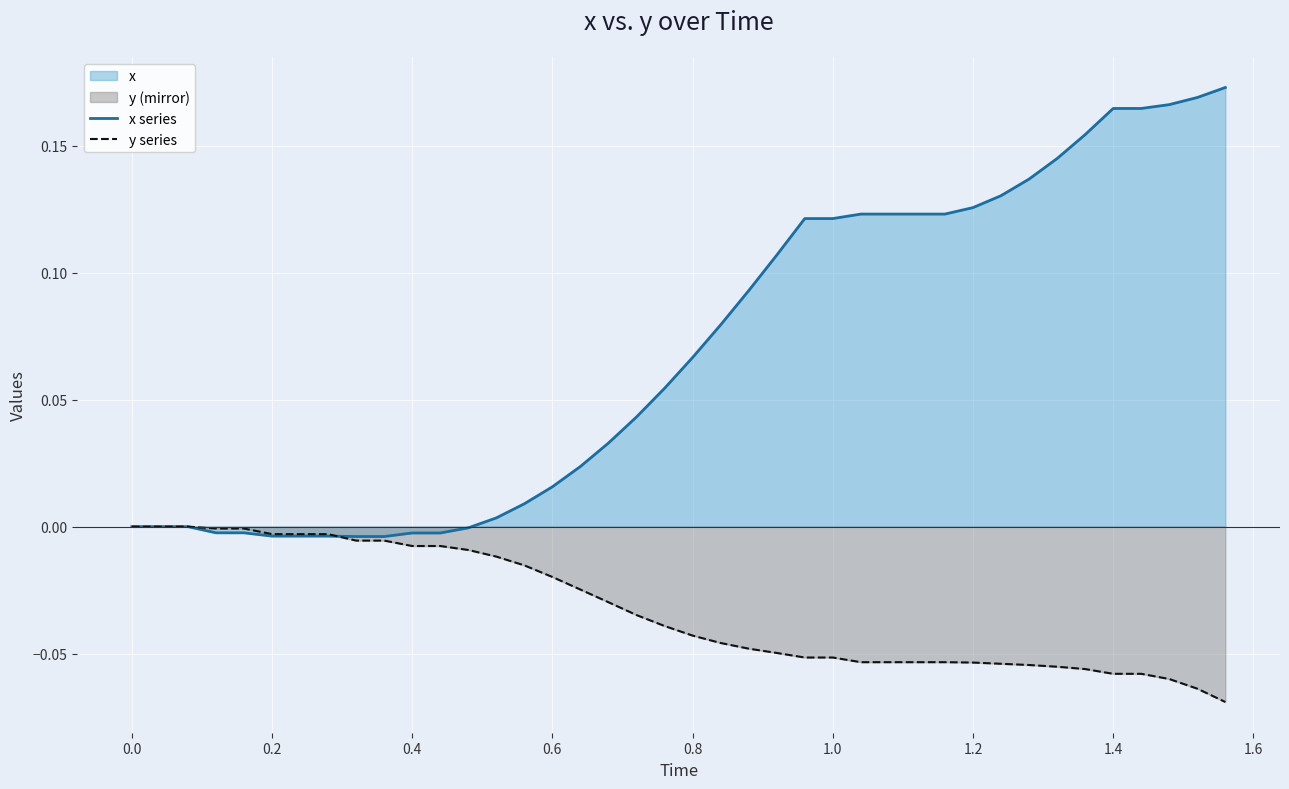

The value of y series at 0.0 is 0.0. True or false?

True